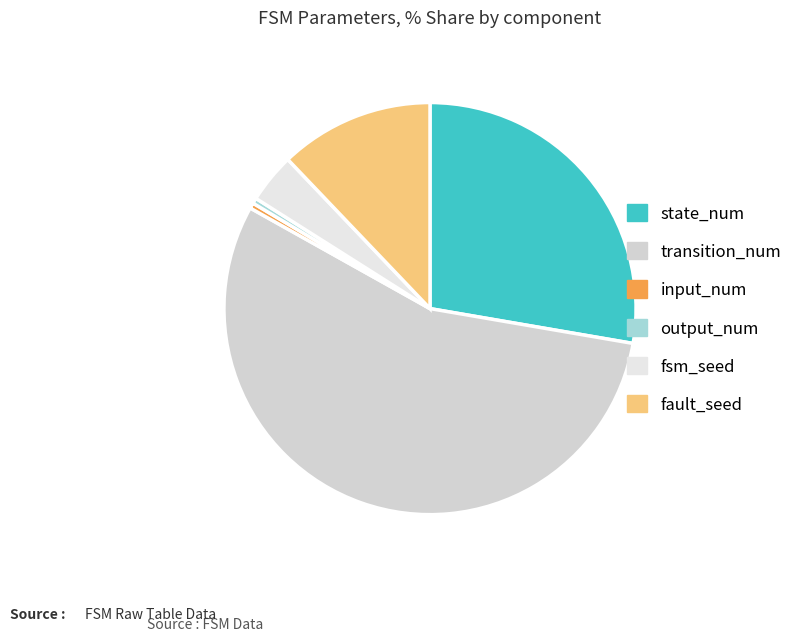

Does any single category account for the majority?

Yes